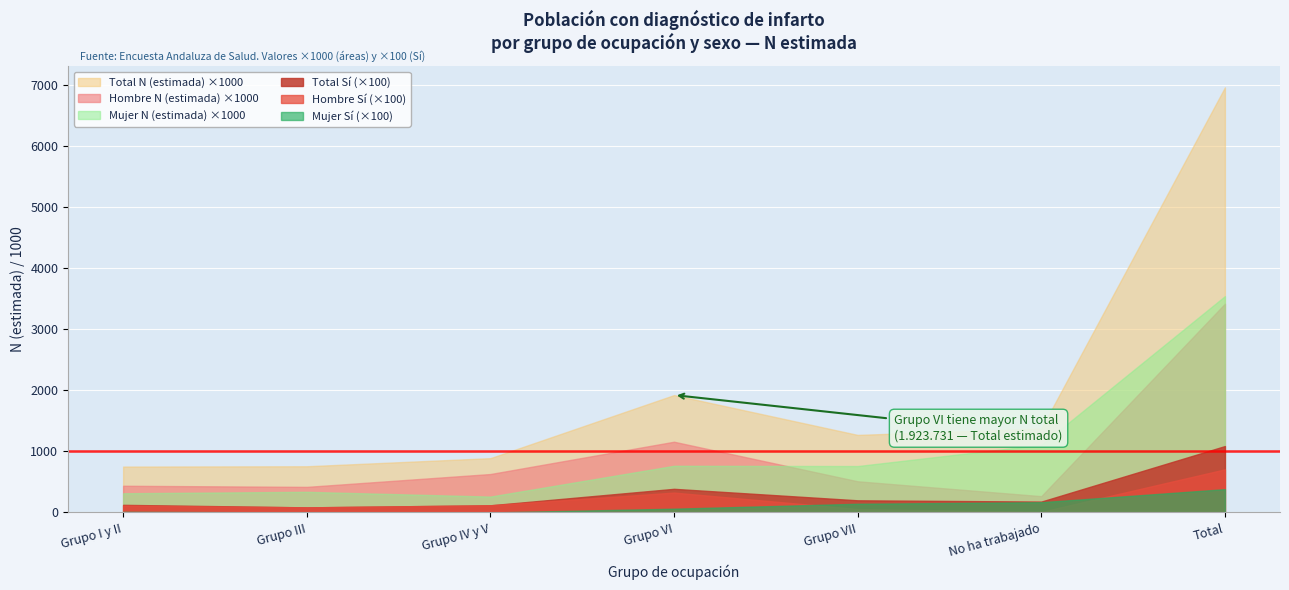

Is it true that Mujer N (estimada) equals 314454 at Grupo I y II?

True